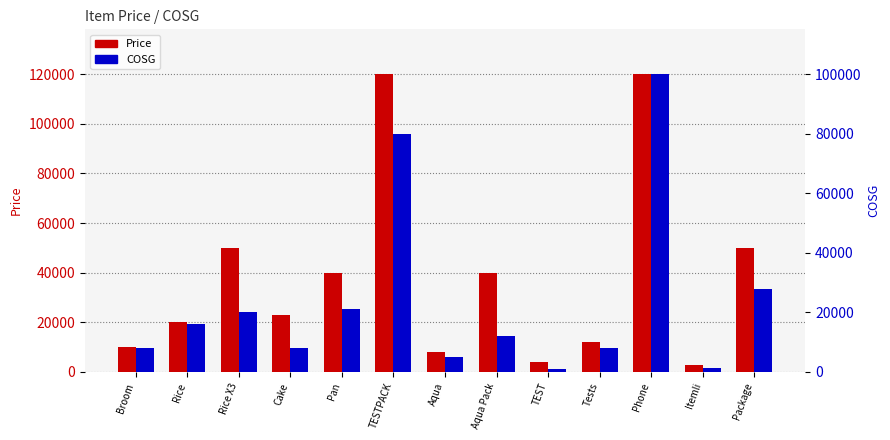

What is the spread (max minus min) of values at Phone?

20000